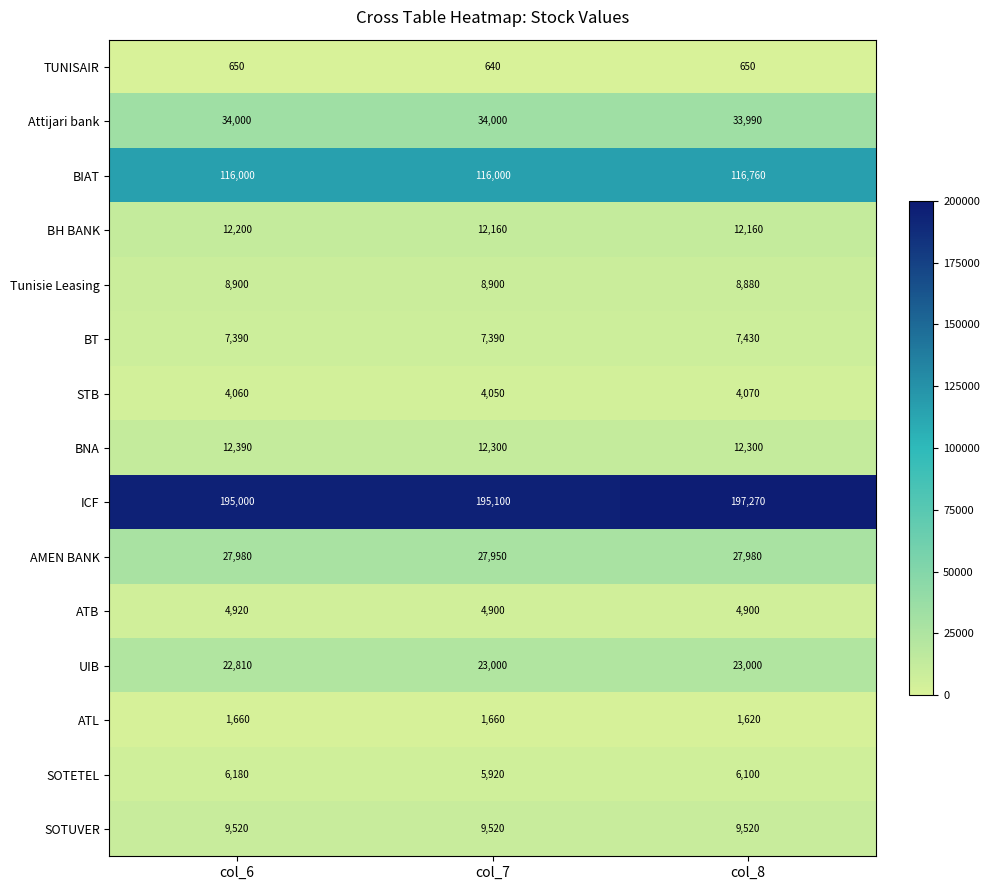

What is the greatest value displayed?

197270